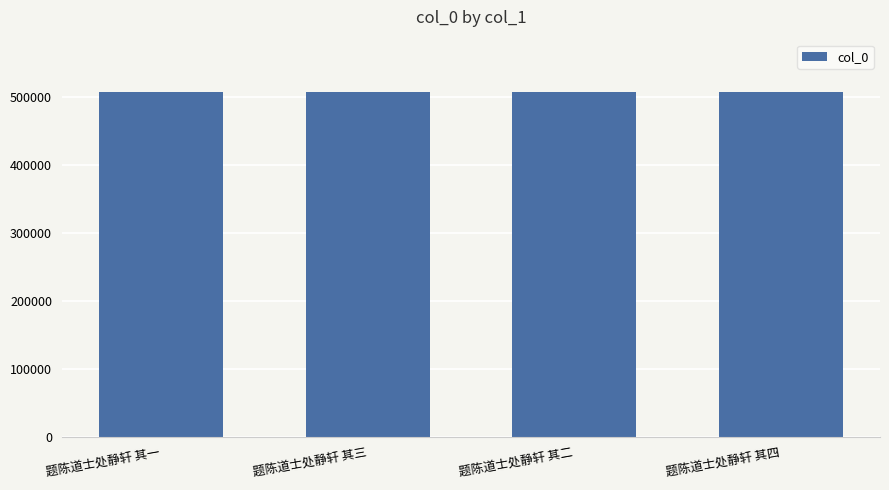

What is the average value?

507700